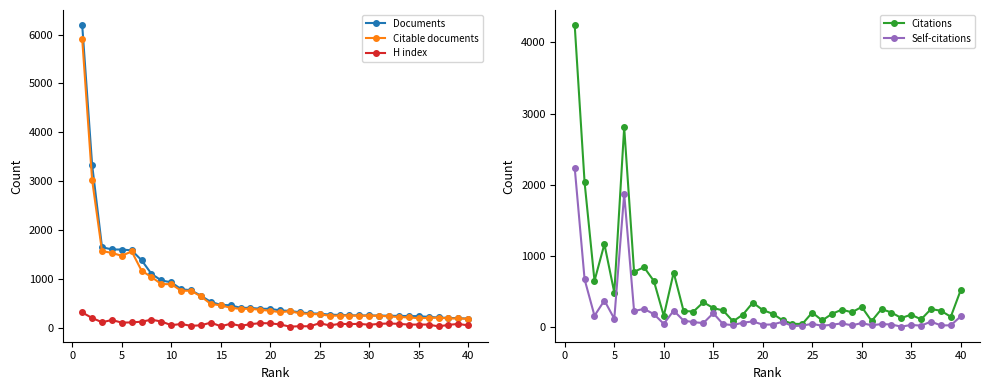

How many interior local peaks does the Citable documents series have?

6